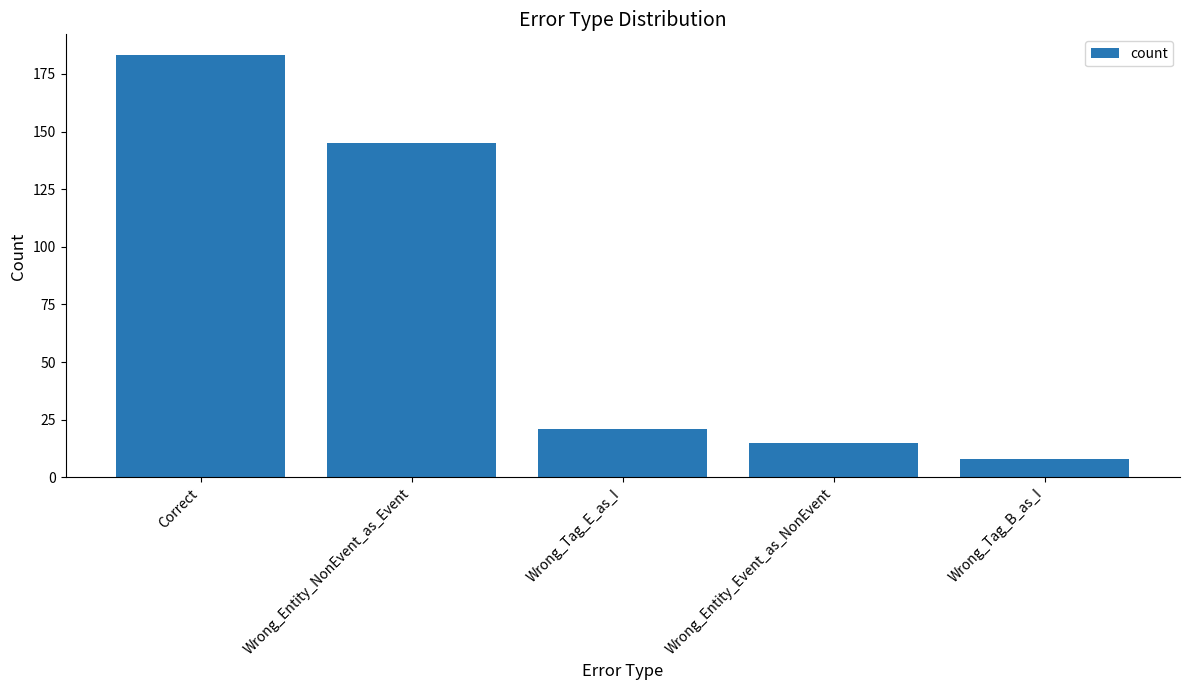

How many categories are shown in the chart?

5